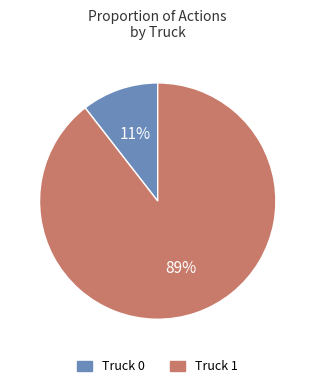

True or false: Truck 0 accounts for 1% of the total.

False